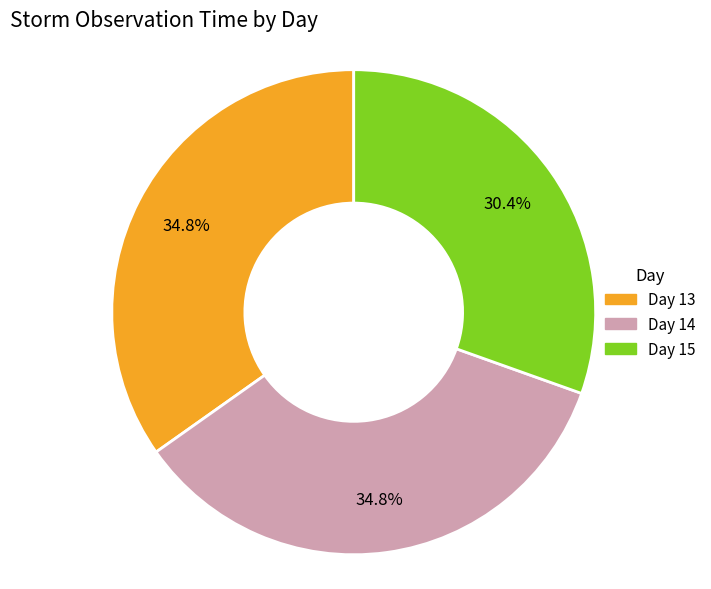

Count the number of slices in the pie.

3